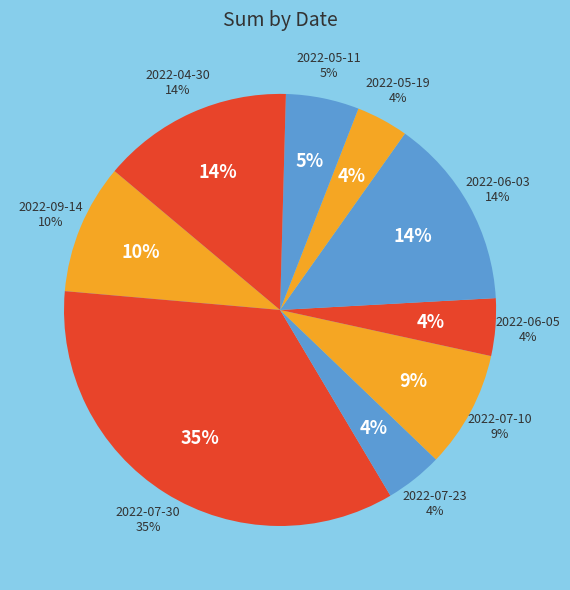

To the nearest percent, what is the average slice percentage?

11%